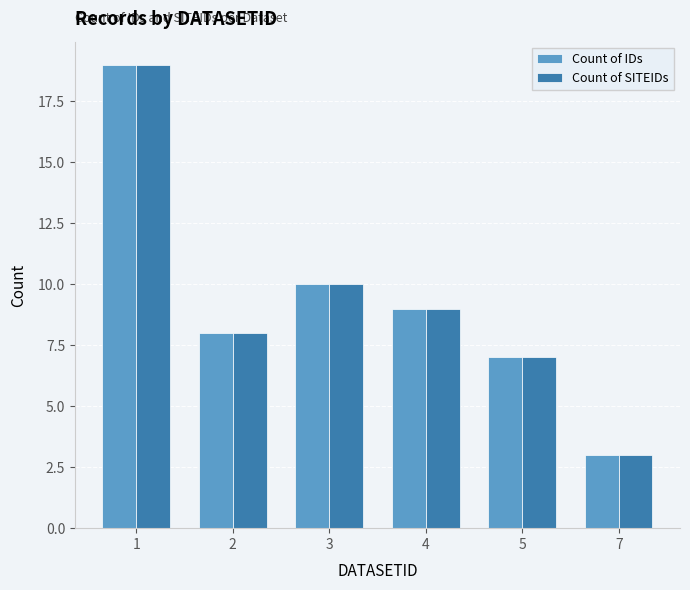

Which category has the highest value in the Count of SITEIDs series?

1